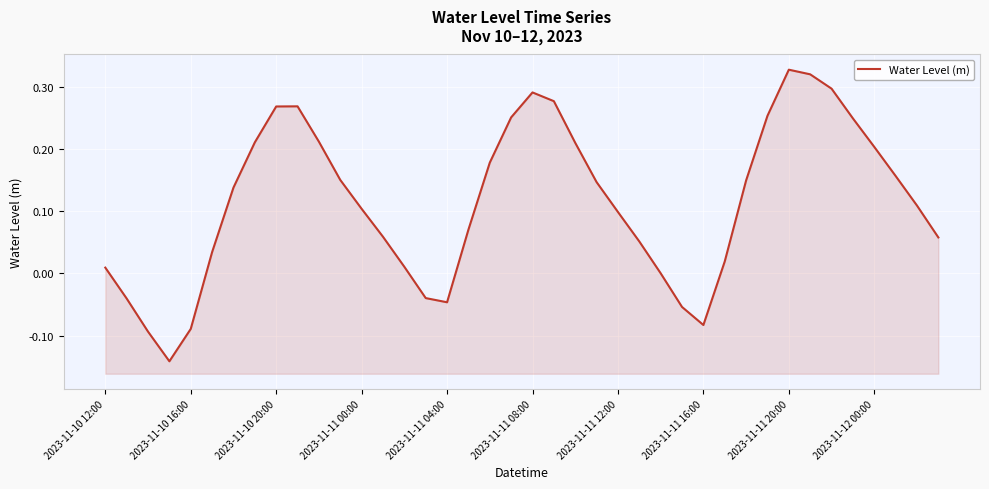

The value at 37 is 0.3. True or false?

False